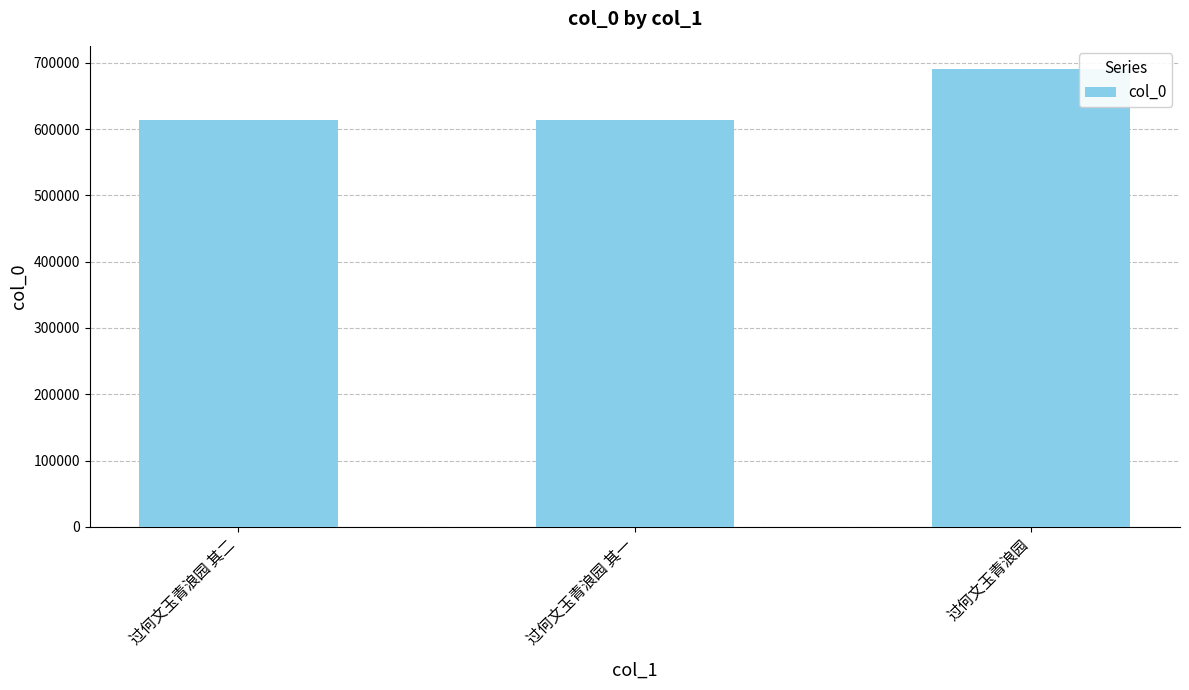

Count the number of data series in this chart.

1